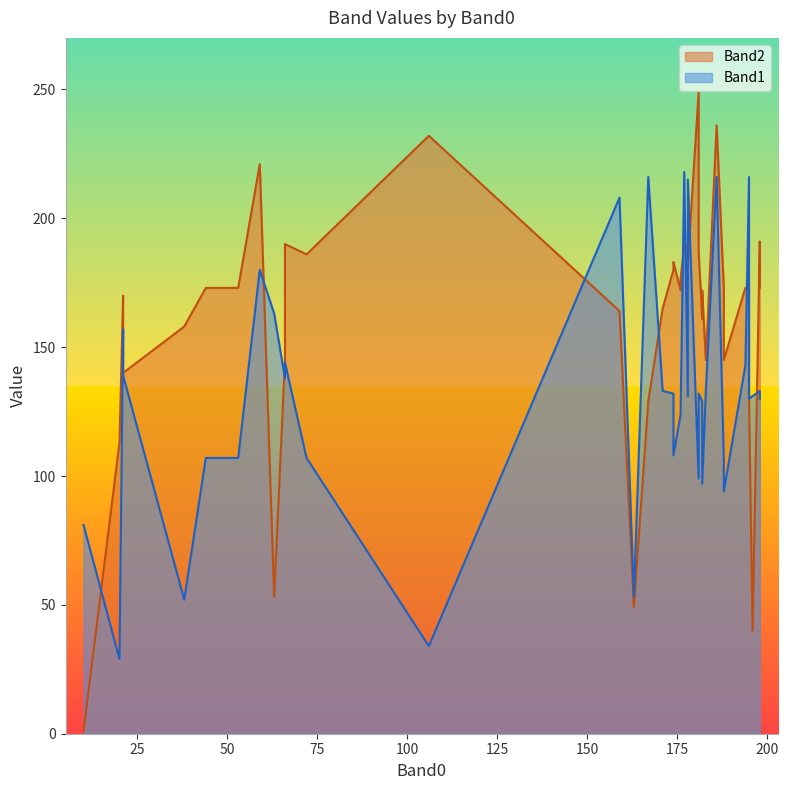

The value of Band1 at 27 is 63. True or false?

False